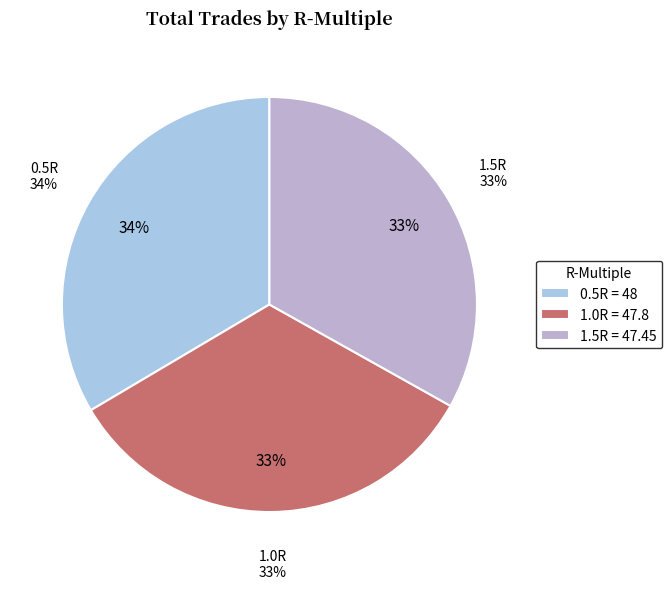

What percentage is the 0.5R slice, to the nearest percent?

34%